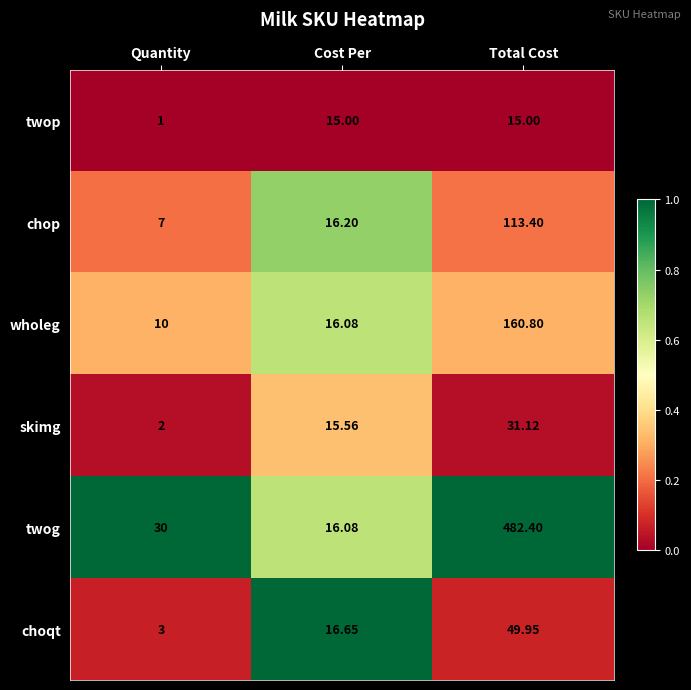

Which series changed the most between Cost Per and Total Cost?

twog